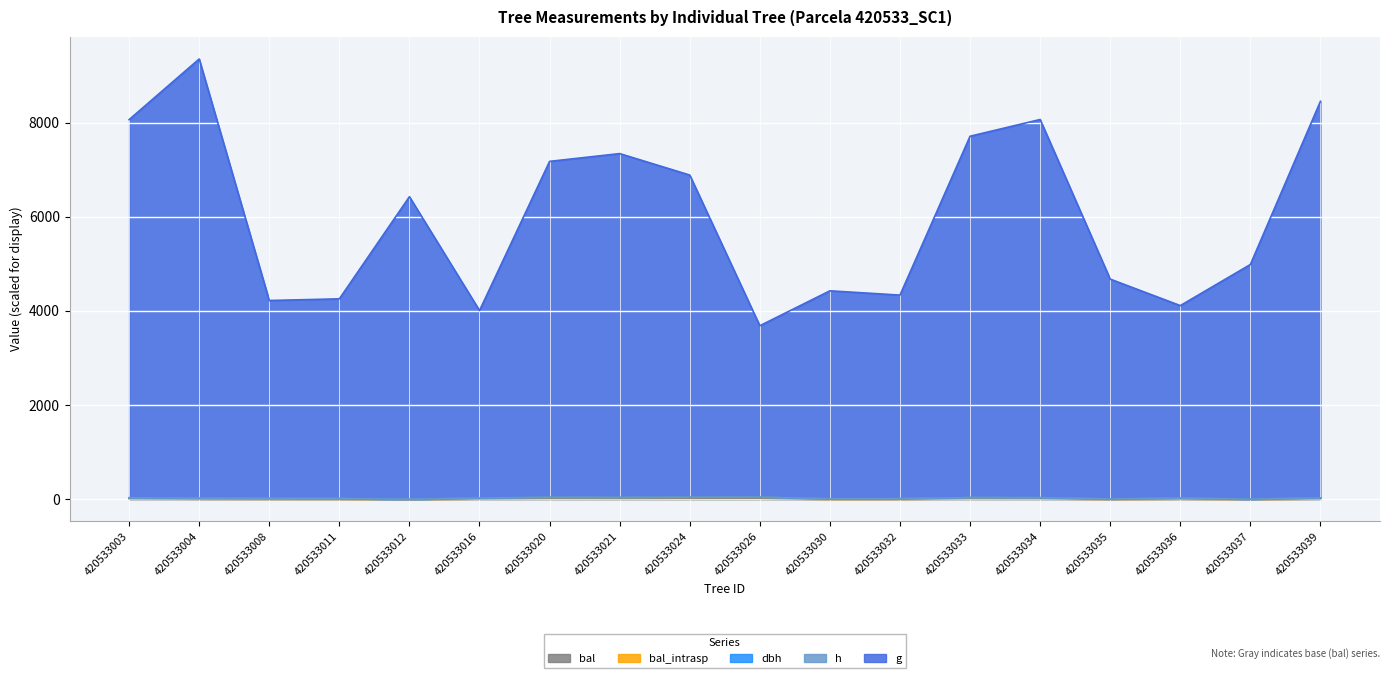

True or false: dbh has a value of 6281.2 at 420533004.

False